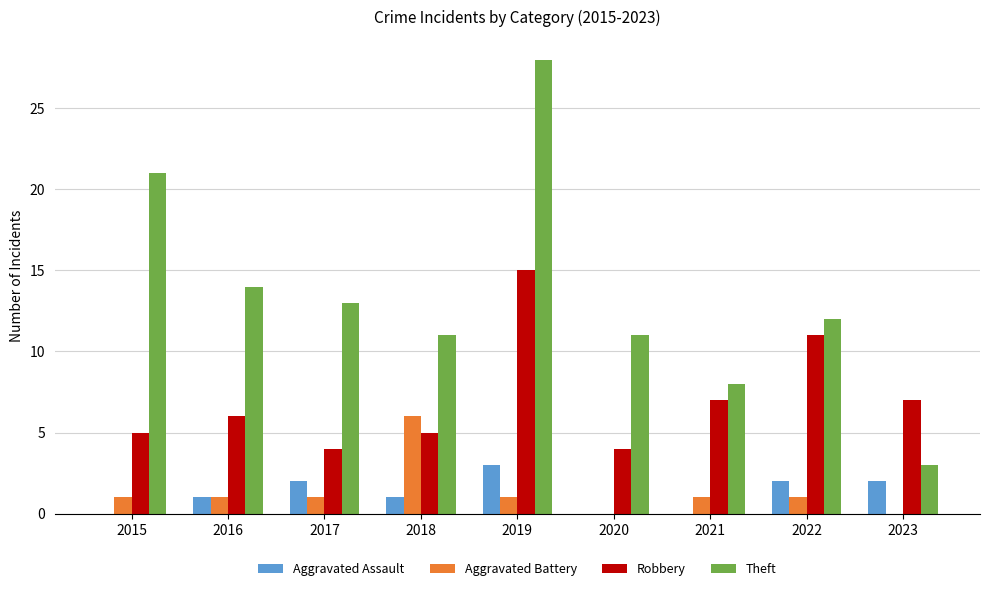

Is it true that Theft equals 5 at 2022?

False